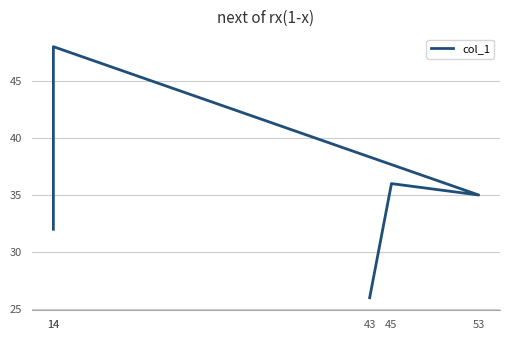

What is the value of the 5th point from the left?

26